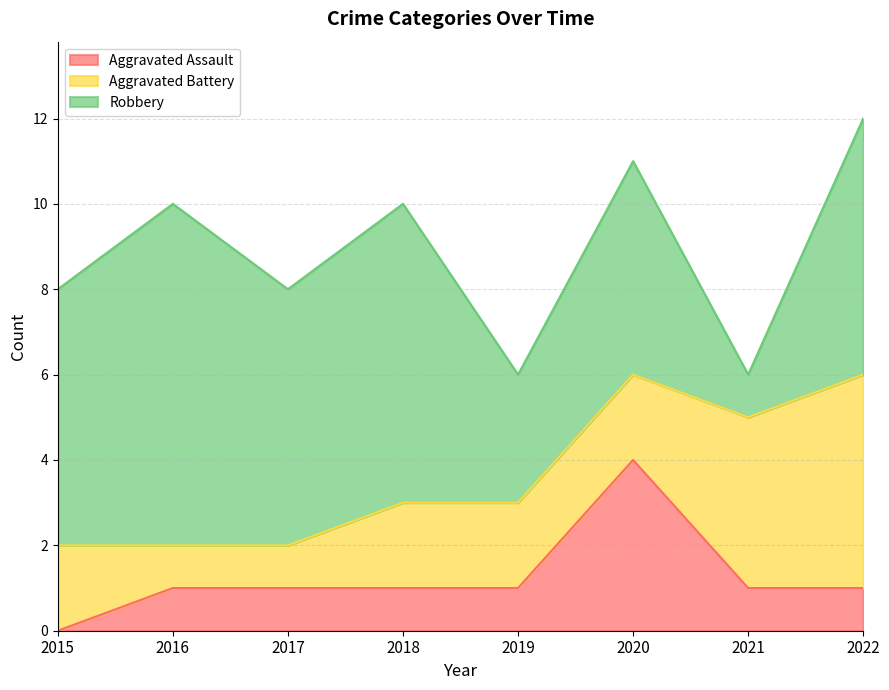

After their last crossing, which series has the higher values: Aggravated Battery or Aggravated Assault?

Aggravated Battery